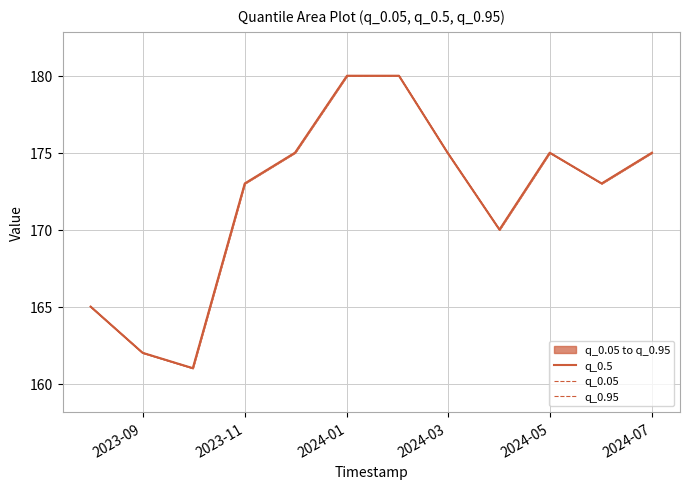

True or false: q_0.95 and q_0.5 intersect in this chart.

False